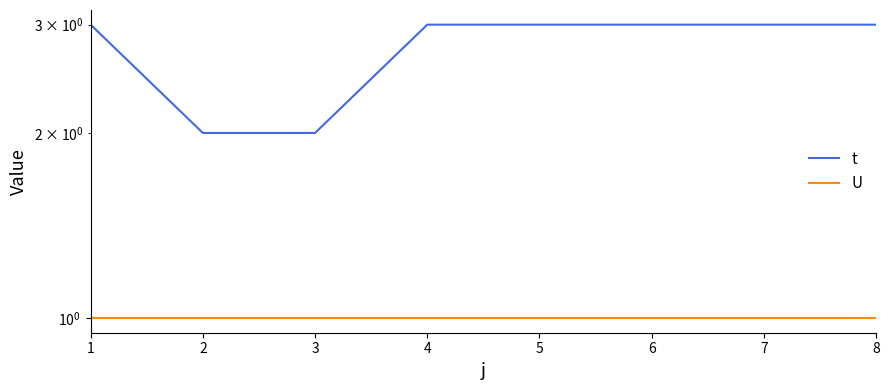

Rank the series by their average value, from highest to lowest.

t, U